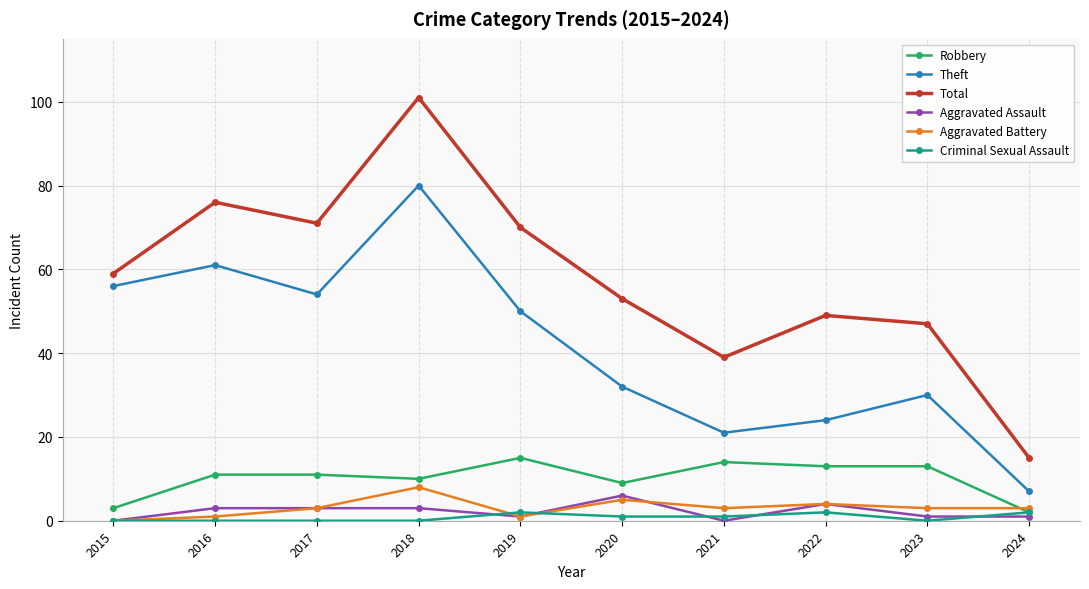

True or false: Aggravated Battery and Total cross at least once.

False